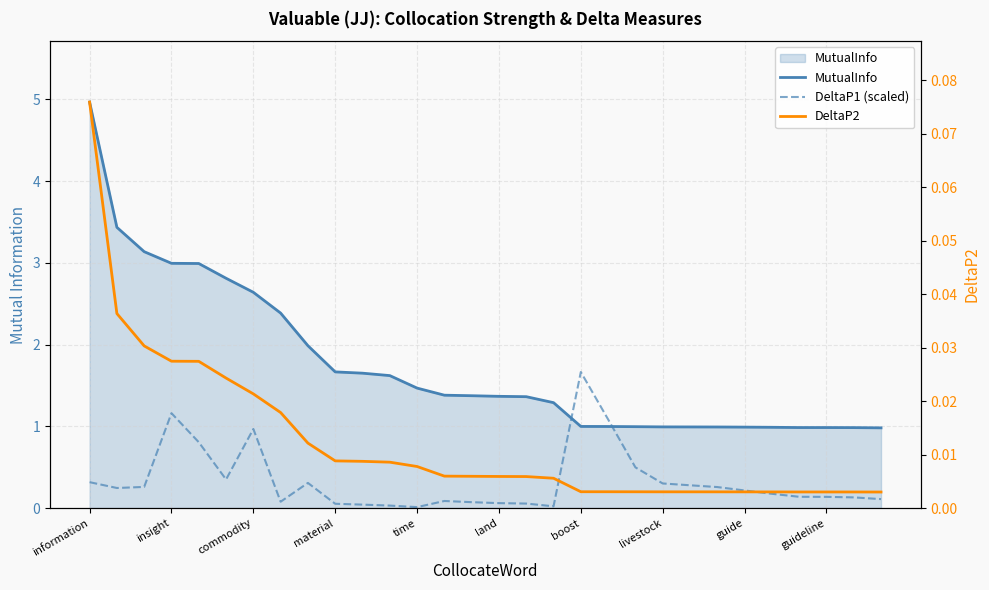

Is it true that MutualInfo equals 1.7 at 19?

False